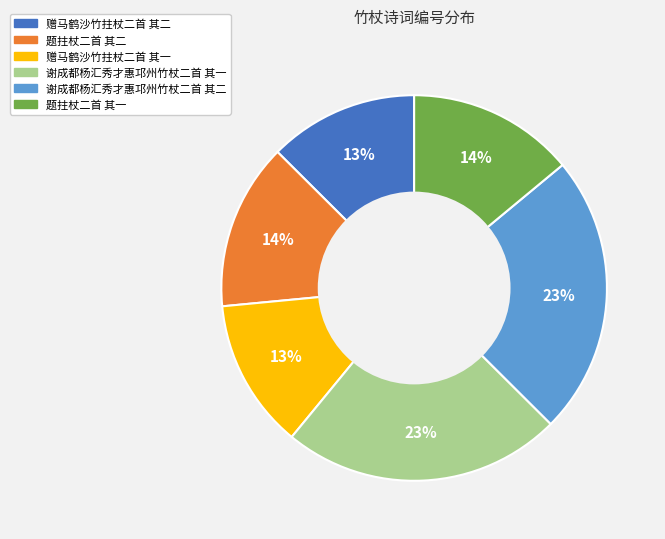

Count the number of slices in the pie.

6